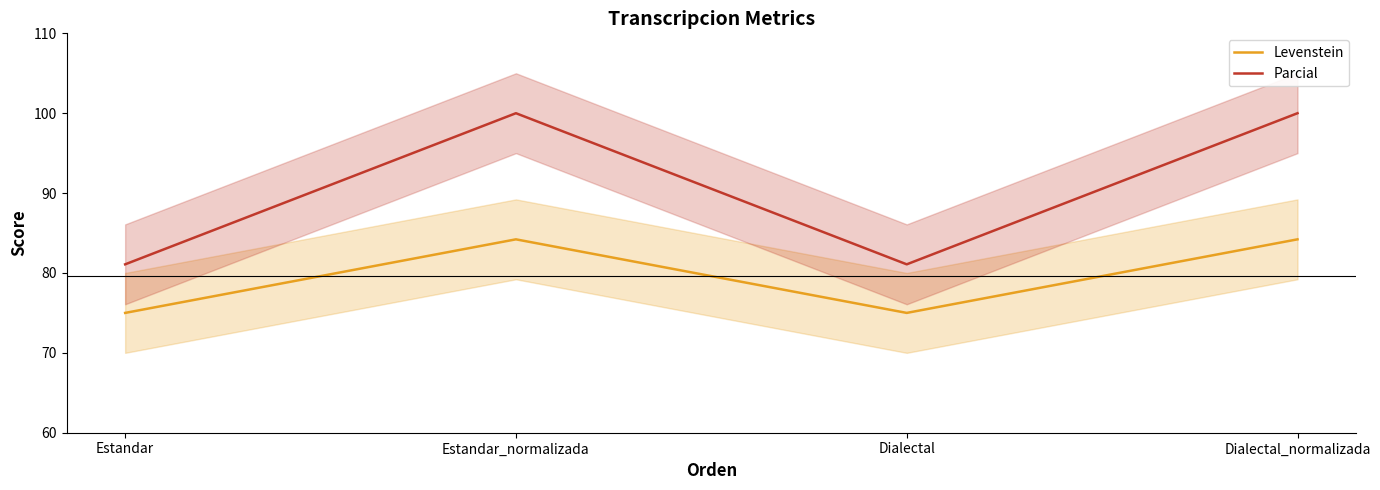

How many lines are shown in the chart?

2